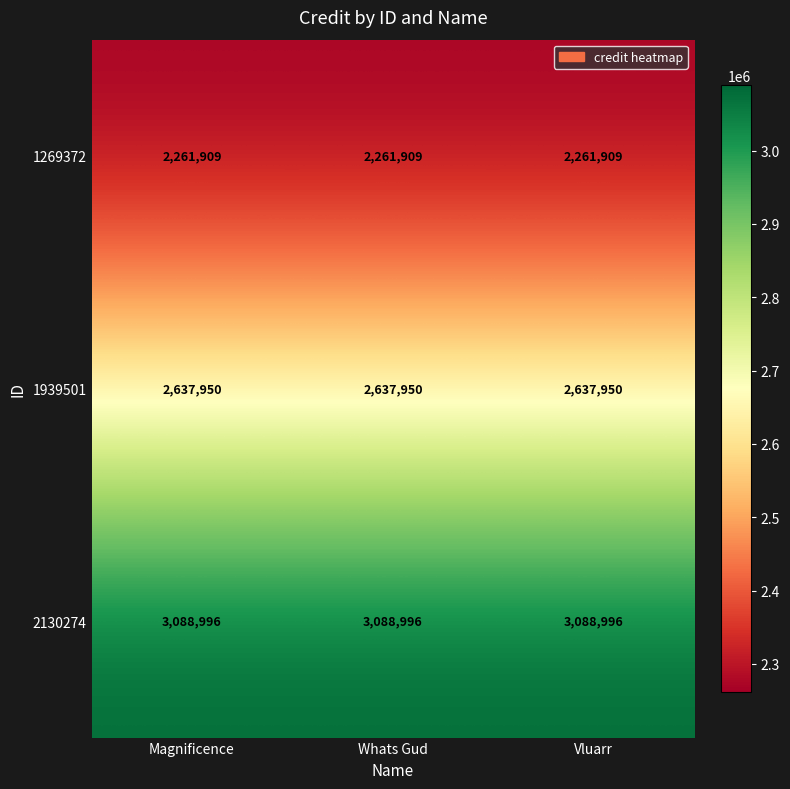

Which series has the largest total across all categories?

2130274